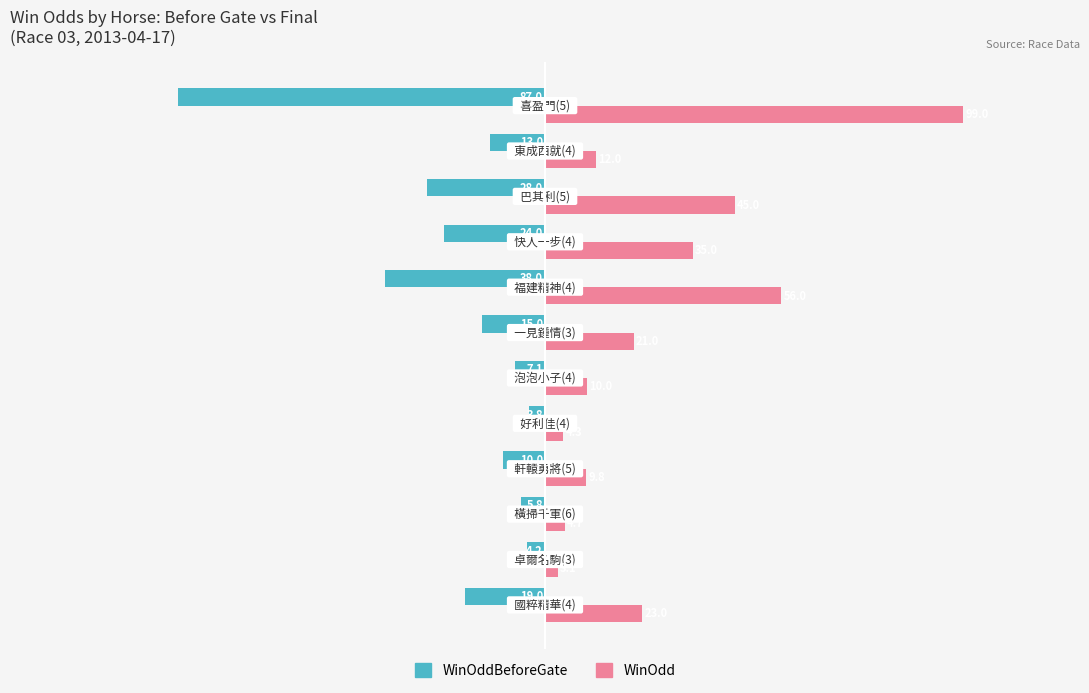

How many data points in WinOddBeforeGate are less than -13?

6